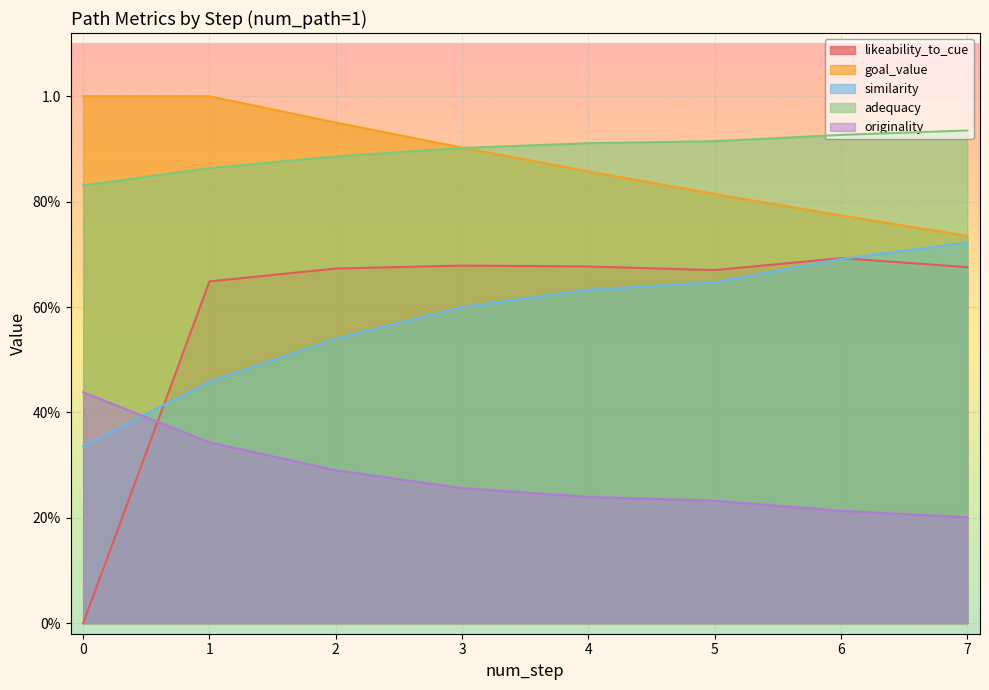

True or false: adequacy and originality intersect in this chart.

False